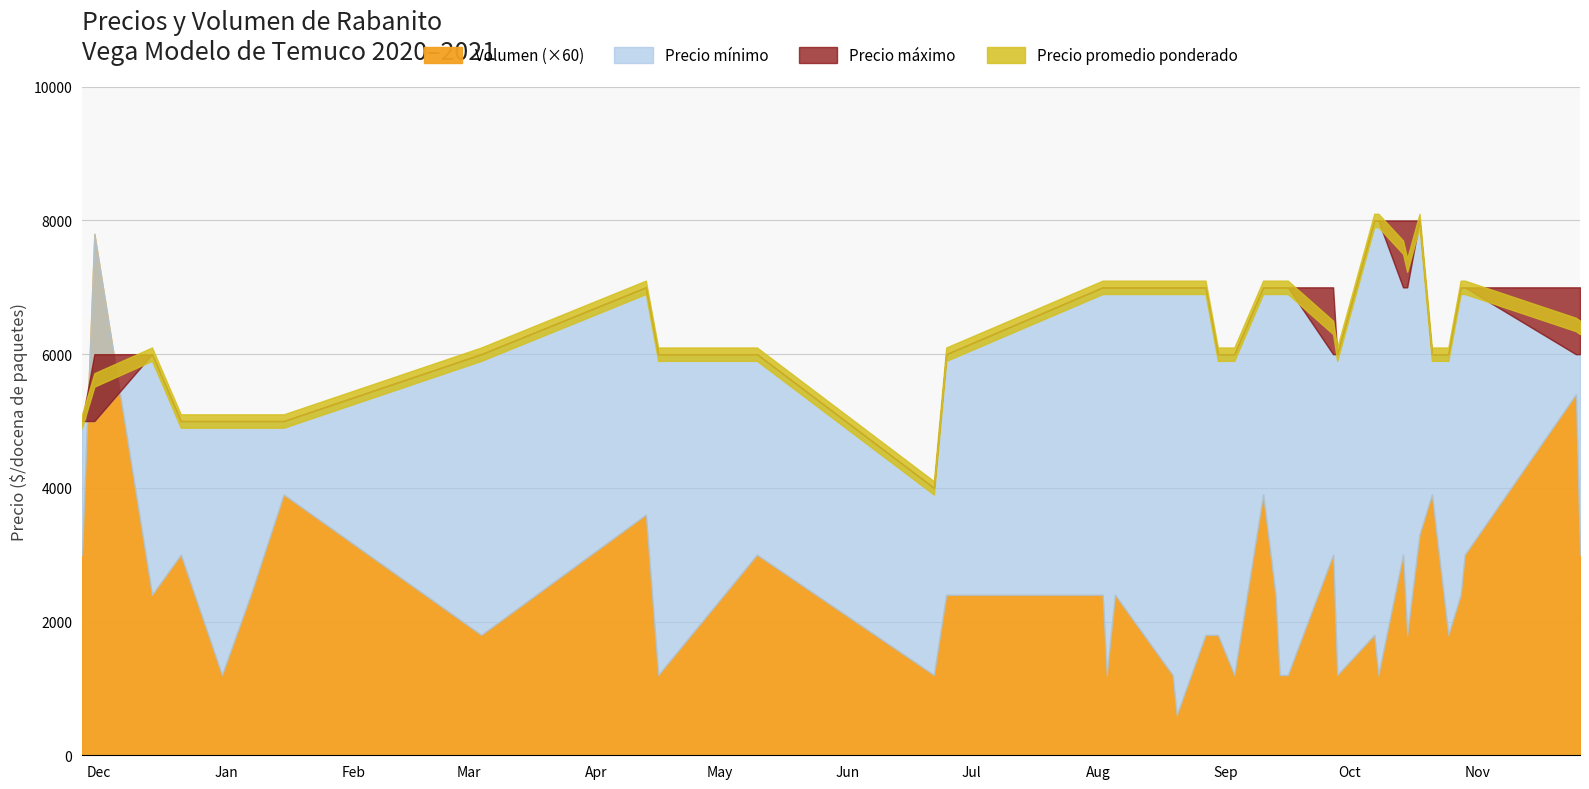

Reading left to right, list all the values displayed in this chart.

Precio mínimo: 2020-11-27=5000	2020-11-30=5000	2020-12-14=6000	2020-12-21=5000	2020-12-31=5000	2021-01-07=5000	2021-01-15=5000	2021-03-04=6000	2021-04-13=7000	2021-04-16=6000	2021-05-10=6000	2021-06-22=4000	2021-06-25=6000	2021-08-02=7000	2021-08-03=7000	2021-08-05=7000	2021-08-19=7000	2021-08-20=7000	2021-08-27=7000	2021-08-30=6000	2021-09-03=6000	2021-09-10=7000	2021-09-13=7000	2021-09-14=7000	2021-09-15=7000	2021-09-16=7000	2021-09-27=6000	2021-09-28=6000	2021-10-07=8000	2021-10-08=8000	2021-10-14=7000	2021-10-15=7000	2021-10-18=8000	2021-10-21=6000	2021-10-25=6000	2021-10-28=7000	2021-10-29=7000	2021-11-25=6000	2021-11-26=6000
Precio máximo: 2020-11-27=5000	2020-11-30=6000	2020-12-14=6000	2020-12-21=5000	2020-12-31=5000	2021-01-07=5000	2021-01-15=5000	2021-03-04=6000	2021-04-13=7000	2021-04-16=6000	2021-05-10=6000	2021-06-22=4000	2021-06-25=6000	2021-08-02=7000	2021-08-03=7000	2021-08-05=7000	2021-08-19=7000	2021-08-20=7000	2021-08-27=7000	2021-08-30=6000	2021-09-03=6000	2021-09-10=7000	2021-09-13=7000	2021-09-14=7000	2021-09-15=7000	2021-09-16=7000	2021-09-27=7000	2021-09-28=6000	2021-10-07=8000	2021-10-08=8000	2021-10-14=8000	2021-10-15=8000	2021-10-18=8000	2021-10-21=6000	2021-10-25=6000	2021-10-28=7000	2021-10-29=7000	2021-11-25=7000	2021-11-26=7000
Precio promedio ponderado: 2020-11-27=5000	2020-11-30=5615	2020-12-14=6000	2020-12-21=5000	2020-12-31=5000	2021-01-07=5000	2021-01-15=5000	2021-03-04=6000	2021-04-13=7000	2021-04-16=6000	2021-05-10=6000	2021-06-22=4000	2021-06-25=6000	2021-08-02=7000	2021-08-03=7000	2021-08-05=7000	2021-08-19=7000	2021-08-20=7000	2021-08-27=7000	2021-08-30=6000	2021-09-03=6000	2021-09-10=7000	2021-09-13=7000	2021-09-14=7000	2021-09-15=7000	2021-09-16=7000	2021-09-27=6400	2021-09-28=6000	2021-10-07=8000	2021-10-08=8000	2021-10-14=7600	2021-10-15=7333	2021-10-18=8000	2021-10-21=6000	2021-10-25=6000	2021-10-28=7000	2021-10-29=7000	2021-11-25=6444	2021-11-26=6400
Volumen: 2020-11-27=50	2020-11-30=130	2020-12-14=40	2020-12-21=50	2020-12-31=20	2021-01-07=40	2021-01-15=65	2021-03-04=30	2021-04-13=60	2021-04-16=20	2021-05-10=50	2021-06-22=20	2021-06-25=40	2021-08-02=40	2021-08-03=20	2021-08-05=40	2021-08-19=20	2021-08-20=10	2021-08-27=30	2021-08-30=30	2021-09-03=20	2021-09-10=65	2021-09-13=40	2021-09-14=20	2021-09-15=20	2021-09-16=20	2021-09-27=50	2021-09-28=20	2021-10-07=30	2021-10-08=20	2021-10-14=50	2021-10-15=30	2021-10-18=55	2021-10-21=65	2021-10-25=30	2021-10-28=40	2021-10-29=50	2021-11-25=90	2021-11-26=50